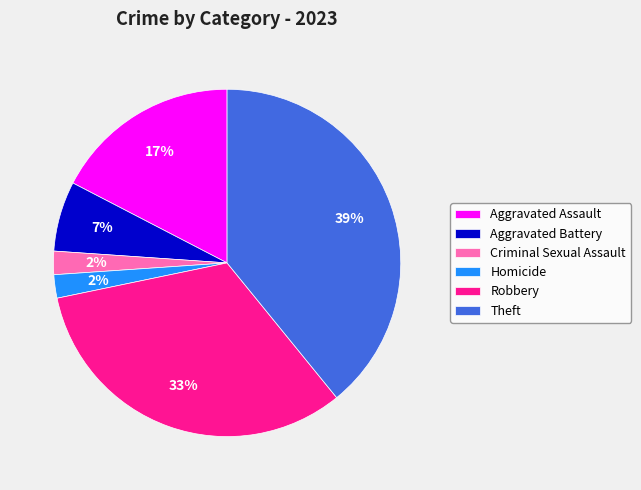

Which has a higher value, Criminal Sexual Assault or Robbery?

Robbery